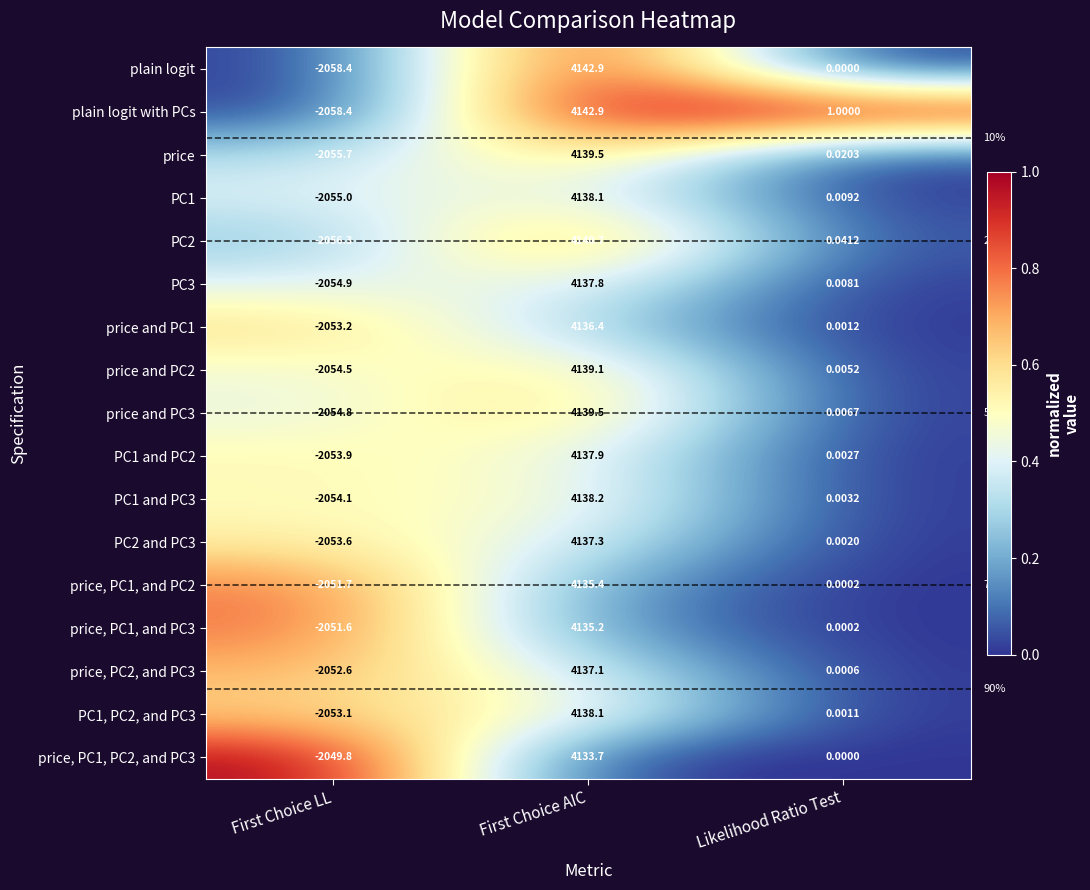

What is the spread (max minus min) of values at First Choice AIC?

9.2